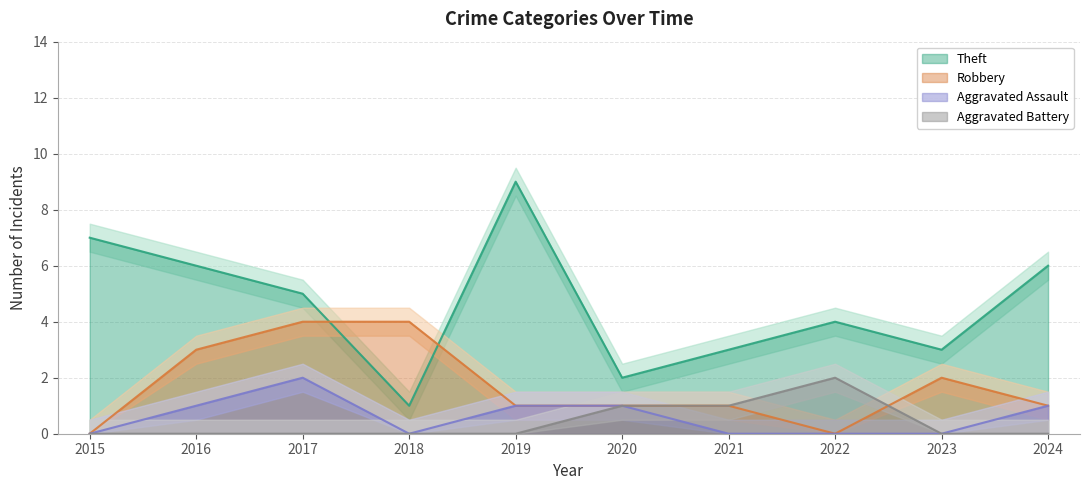

True or false: Theft and Aggravated Assault intersect in this chart.

False